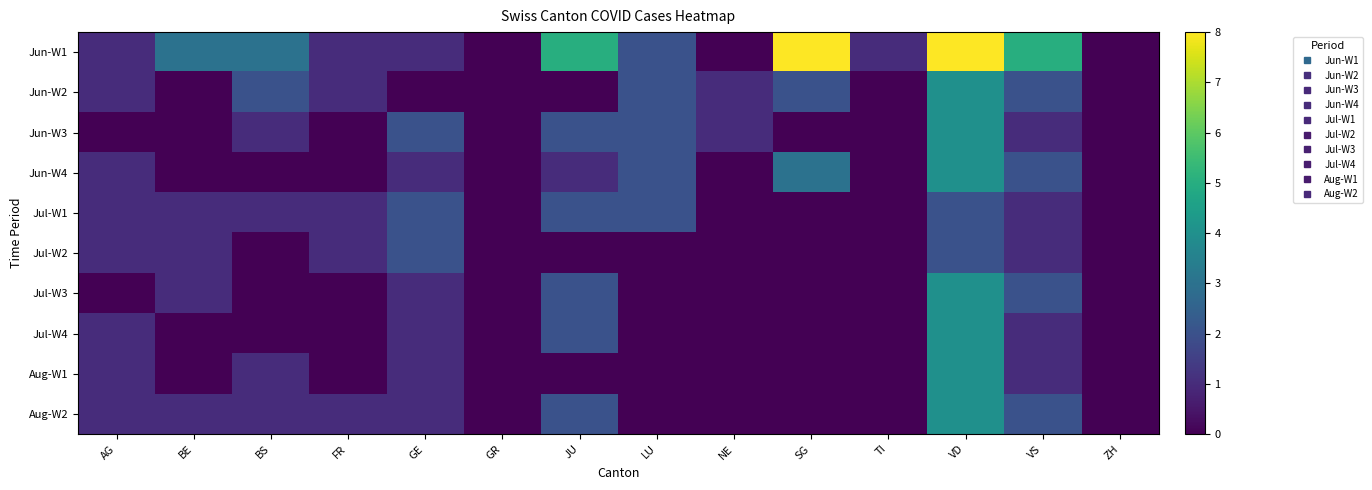

At which category is the sum across all series the highest?

VD